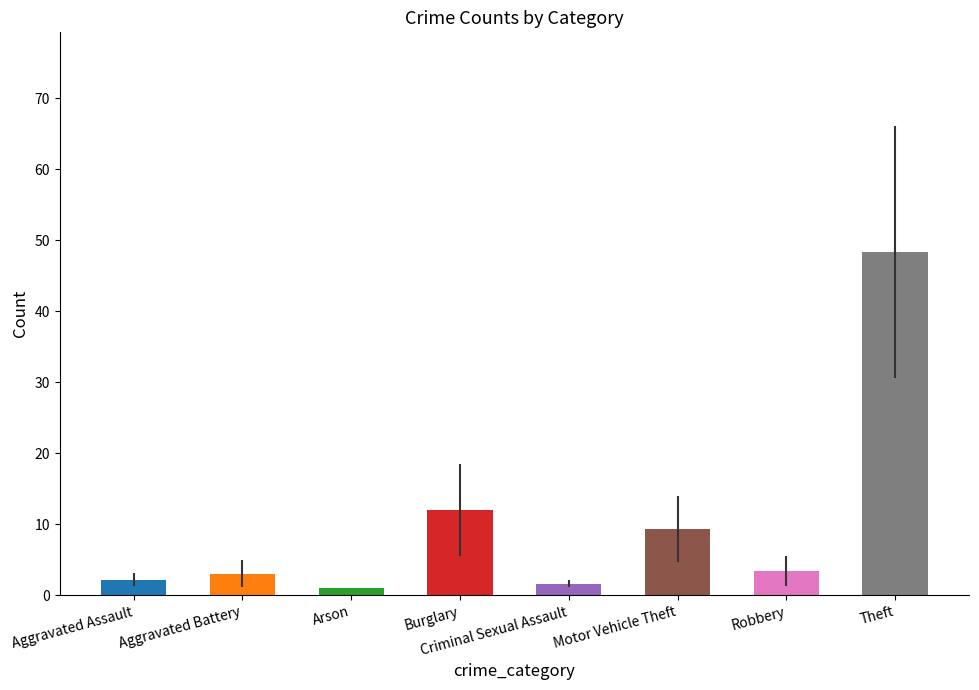

What is the label of the 5th bar from the left?

Criminal Sexual Assault